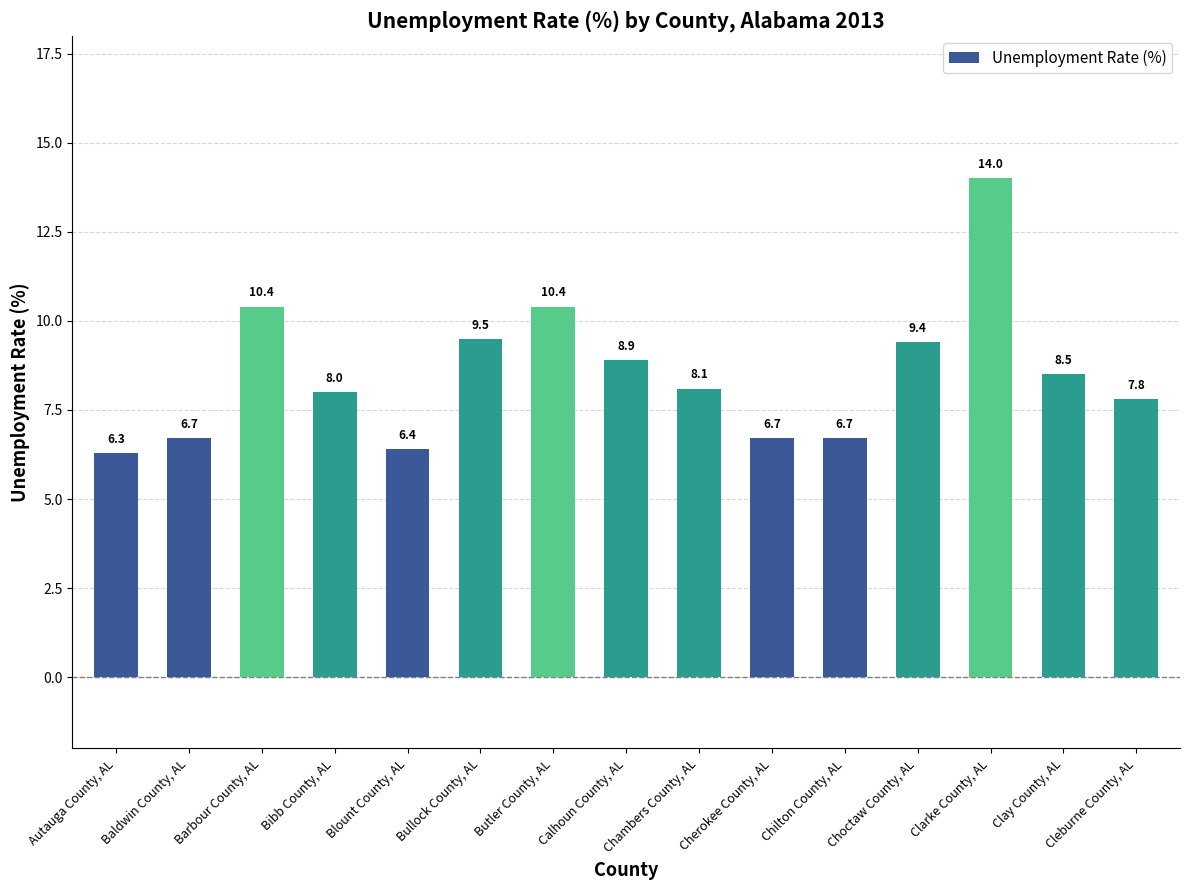

True or false: the data shows 7.8 at Cleburne County, AL.

True